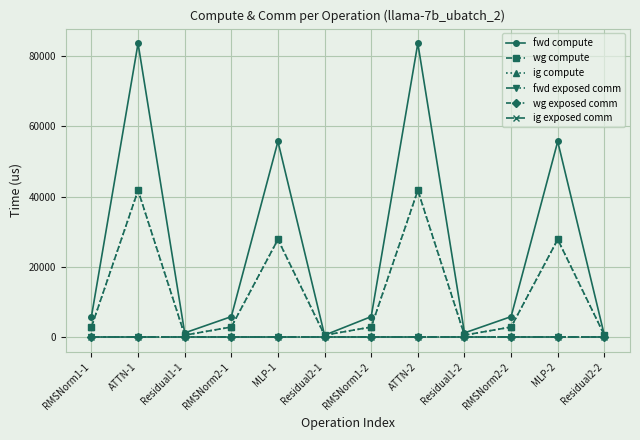

Between RMSNorm2-2 and Residual2-2, which series saw the biggest shift?

fwd compute